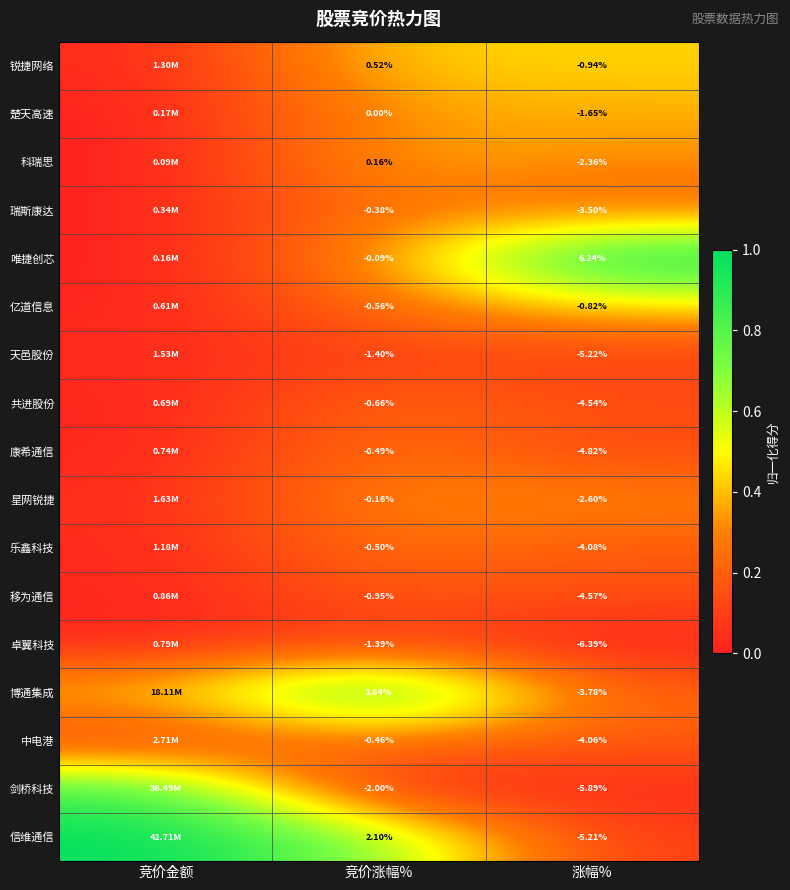

Is the value of 乐鑫科技 at 竞价涨幅% greater than the value of 卓翼科技 at 竞价涨幅%?

Yes